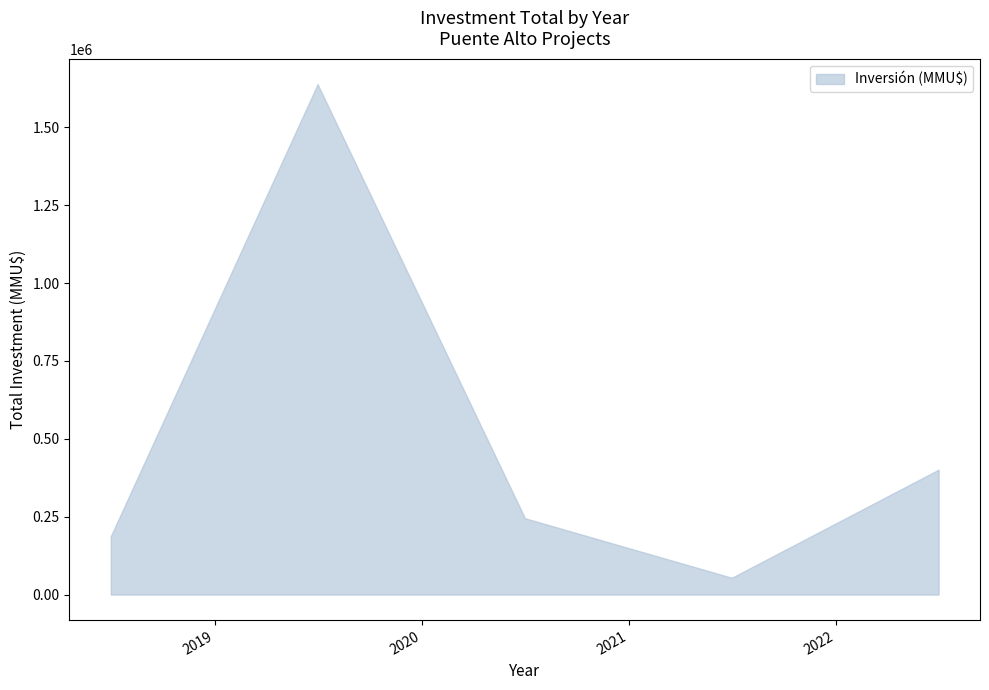

What is the minimum value shown in the chart?

54017